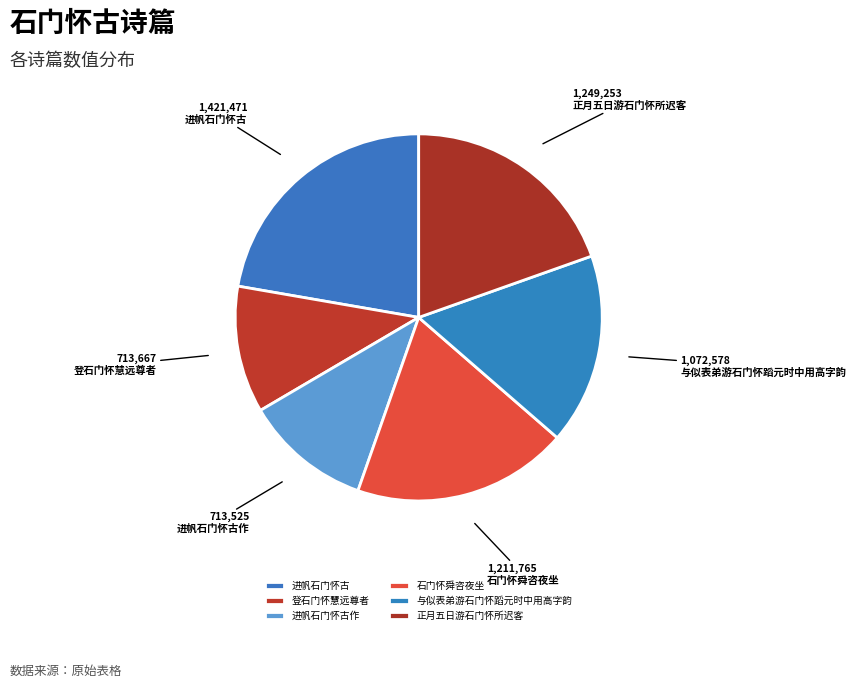

How many segments does this pie chart have?

6